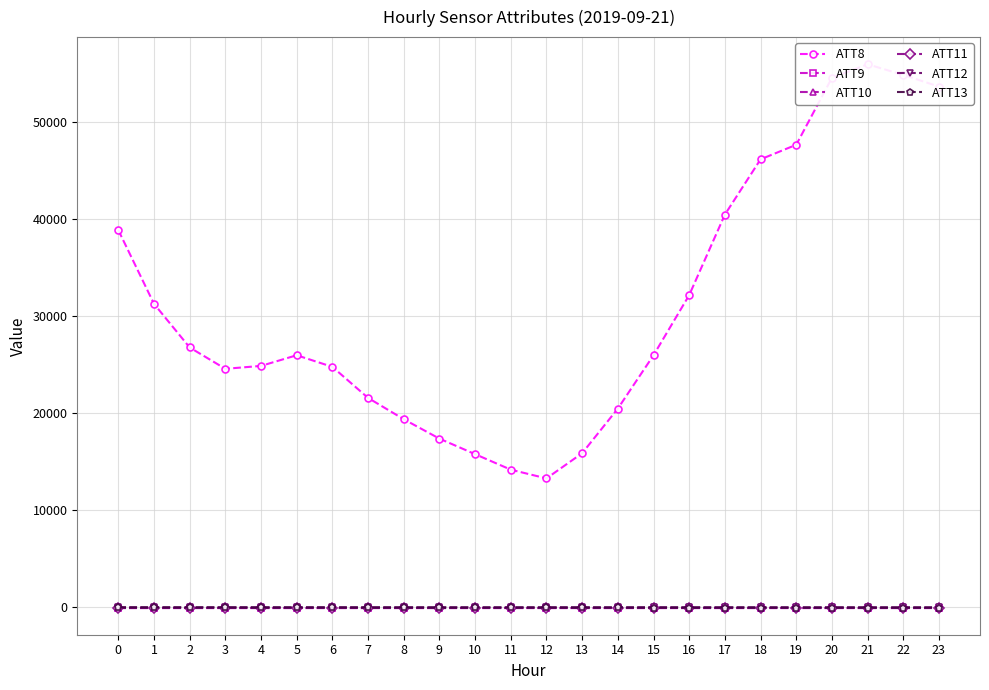

What is the difference between the highest and lowest values at 13?

15910.0